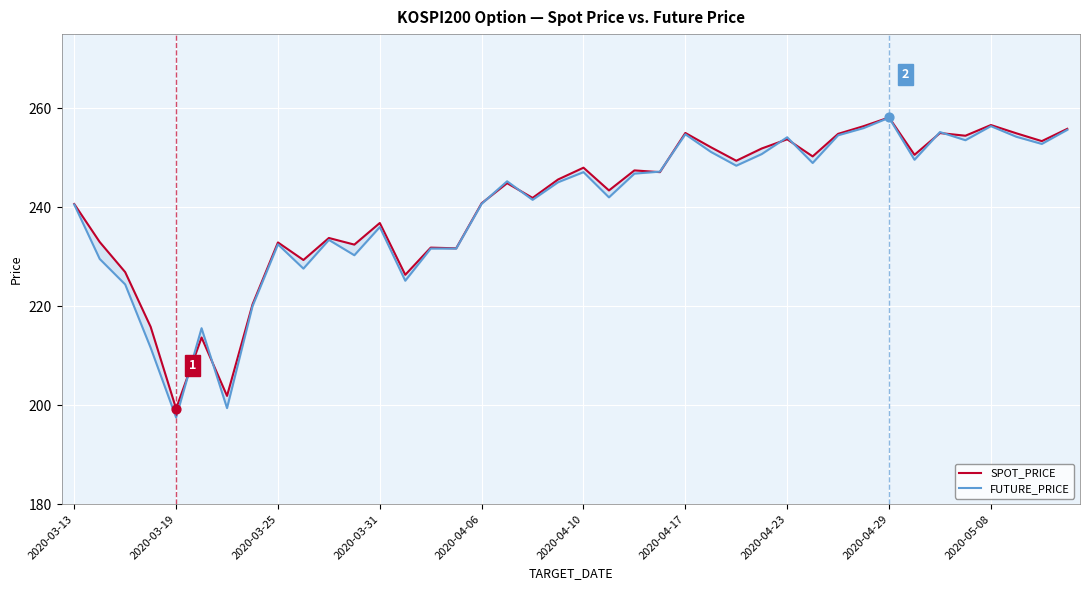

At how many categories does at least one series exceed 203?

38